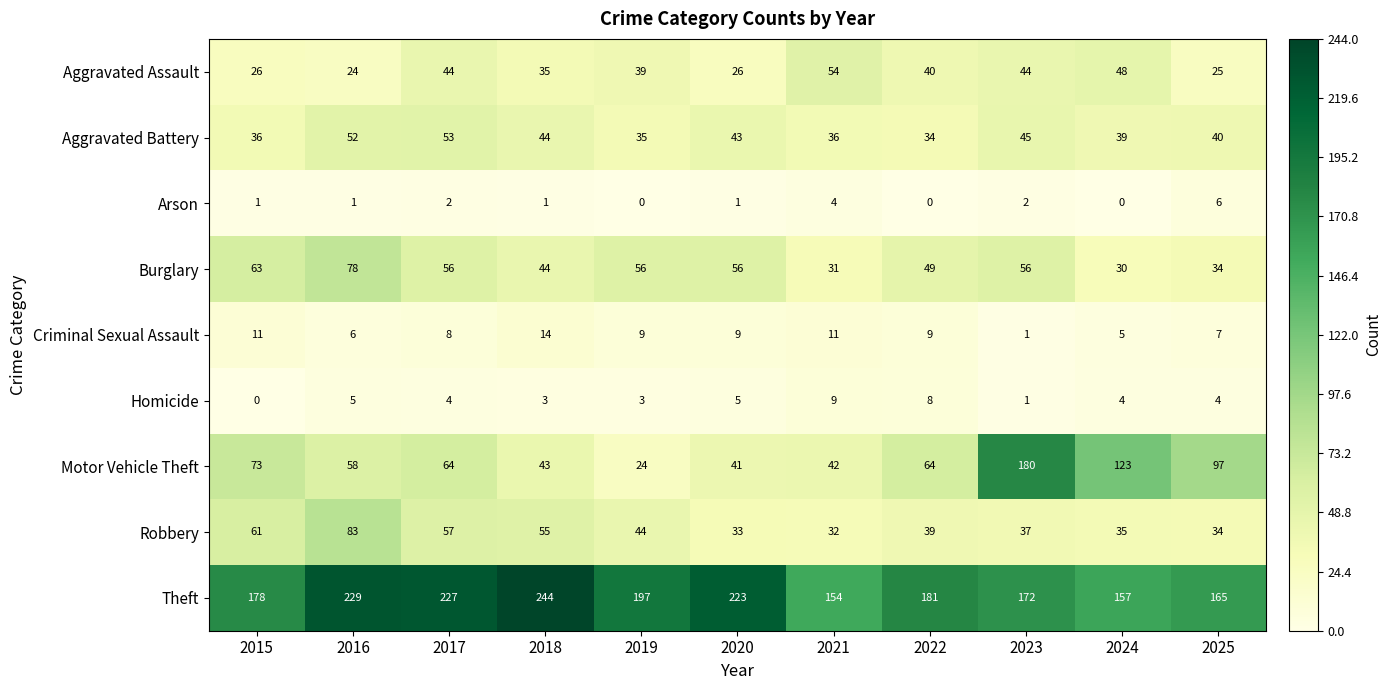

What is the greatest value displayed?

244